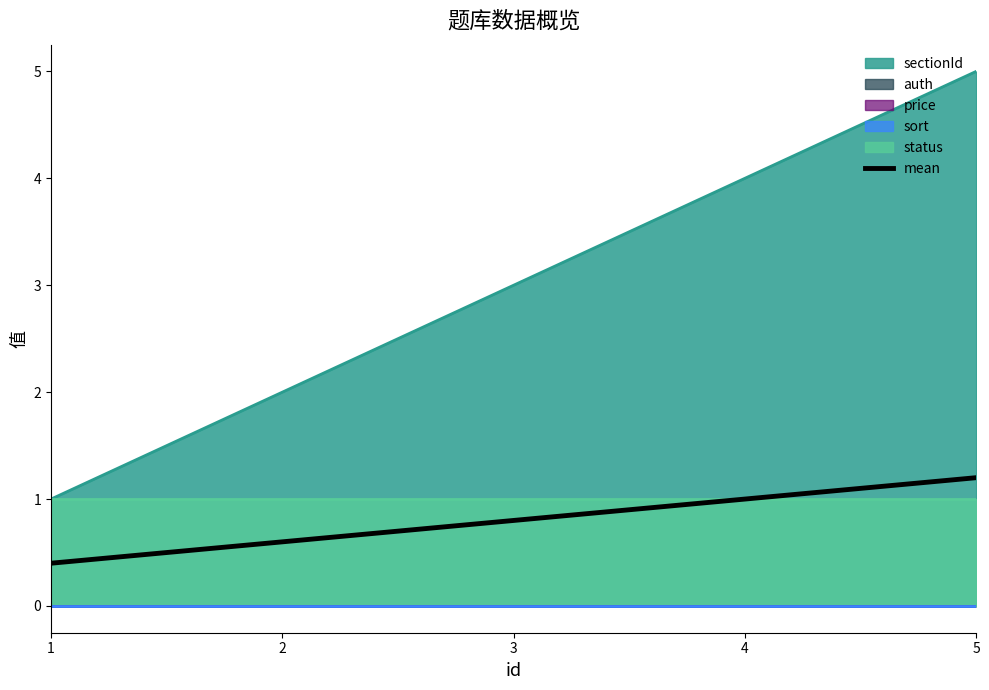

What is the change in value from 1 to 4?

+0.6